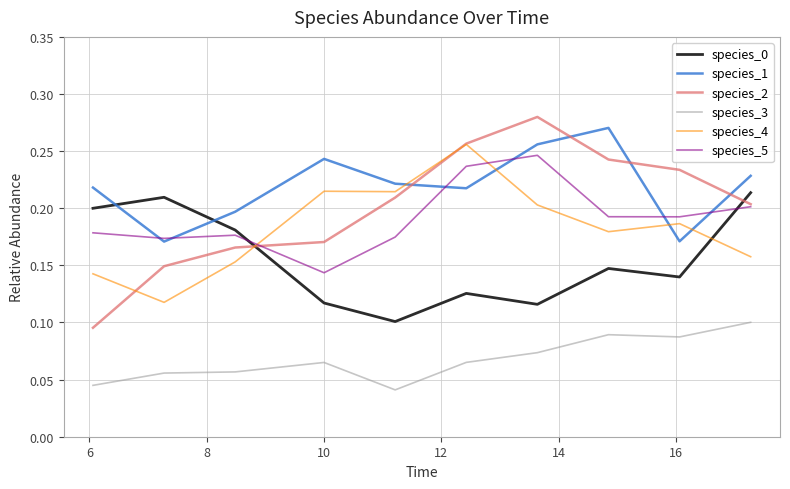

How many lines are shown in the chart?

6